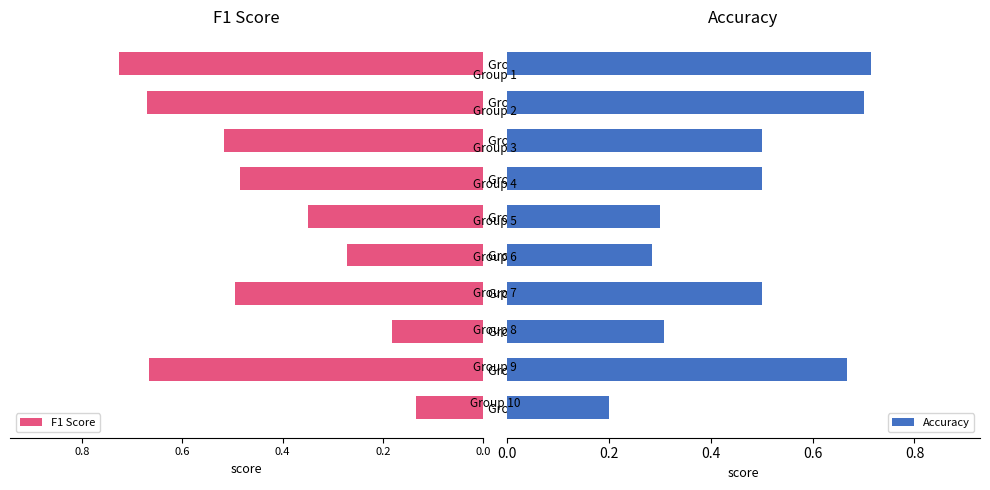

At how many categories does at least one series exceed 0?

10